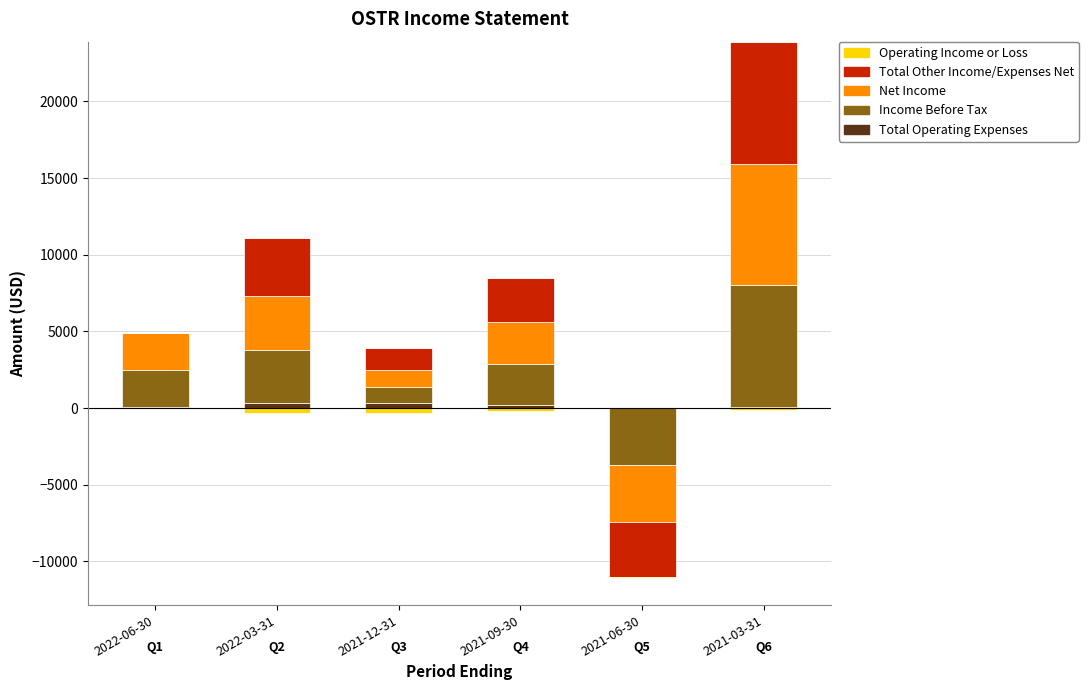

What is the sum of the Income Before Tax values at 2021-12-31 and 2022-06-30?

3500